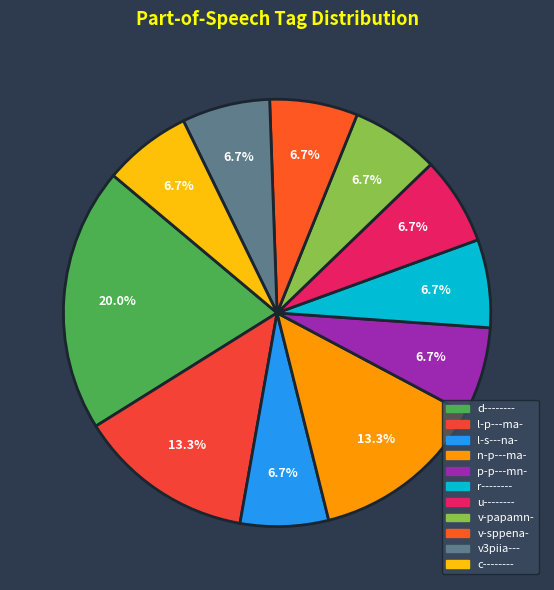

What is the largest slice in the pie chart?

d--------